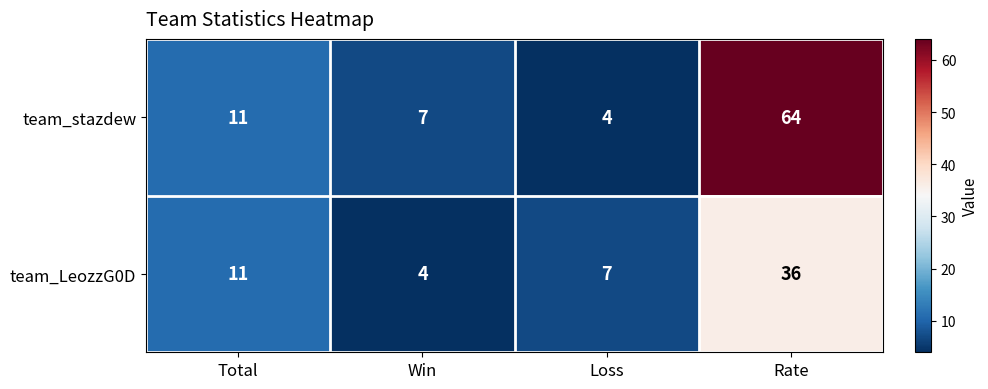

List the series in order of their overall mean, lowest first.

team_LeozzG0D, team_stazdew